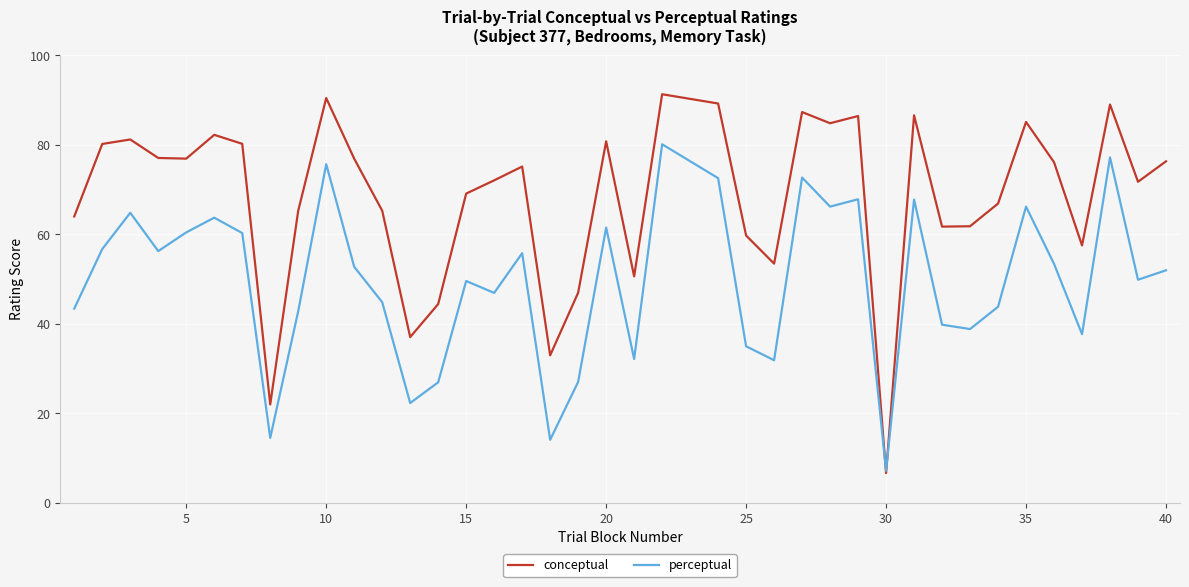

Rank the series by their average value, from lowest to highest.

perceptual, conceptual